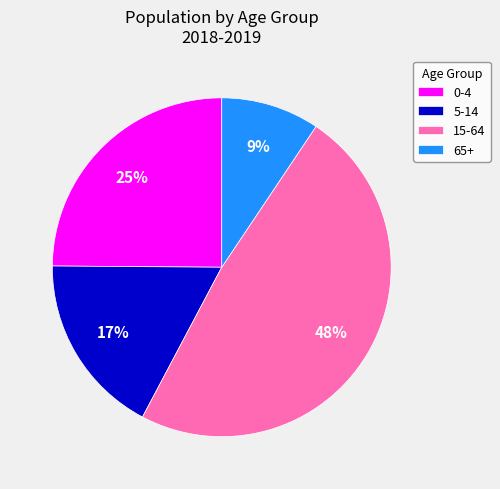

Is it true that 15-64 is 36% of the pie?

False